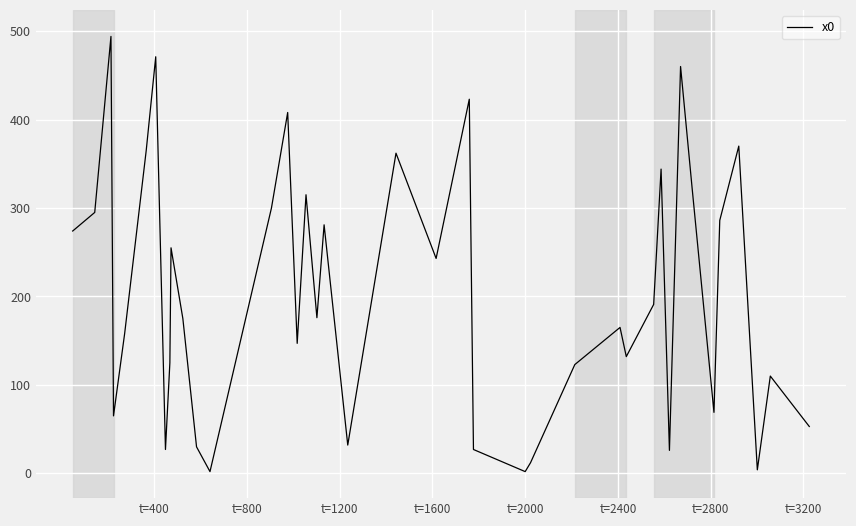

What is the maximum value shown in the chart?

494